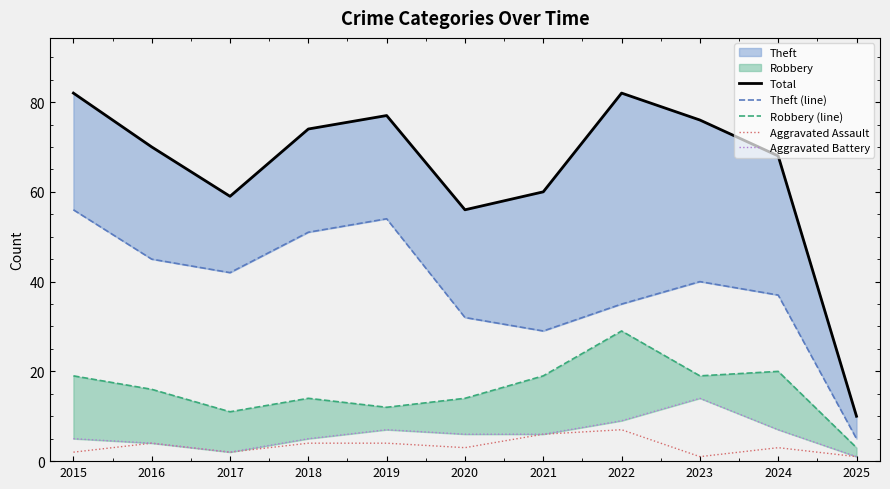

How many interior local valleys does the Aggravated Assault series have?

3